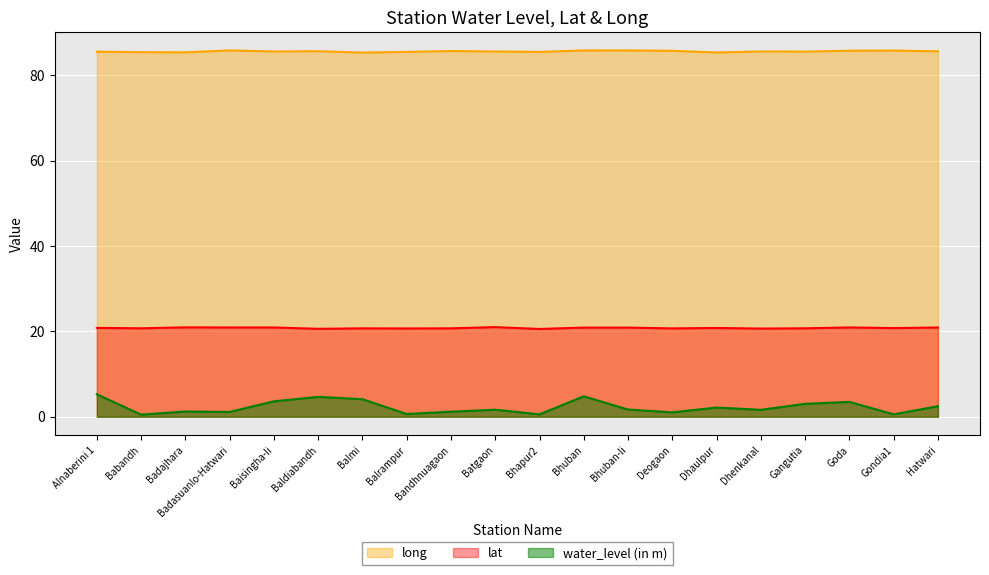

What is the maximum value for lat?

21.0